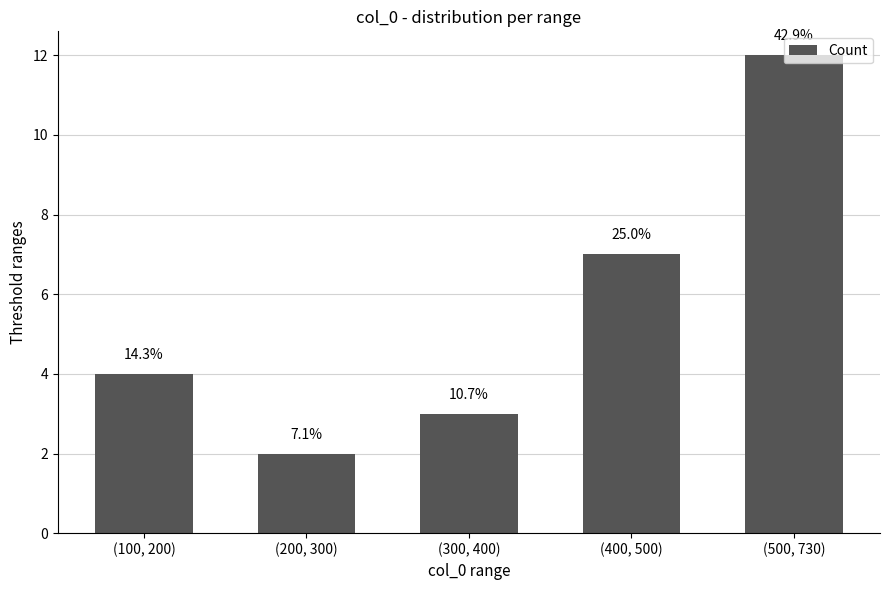

Reading right to left, extract all data points from this chart.

(500, 730)=12	(400, 500)=7	(300, 400)=3	(200, 300)=2	(100, 200)=4